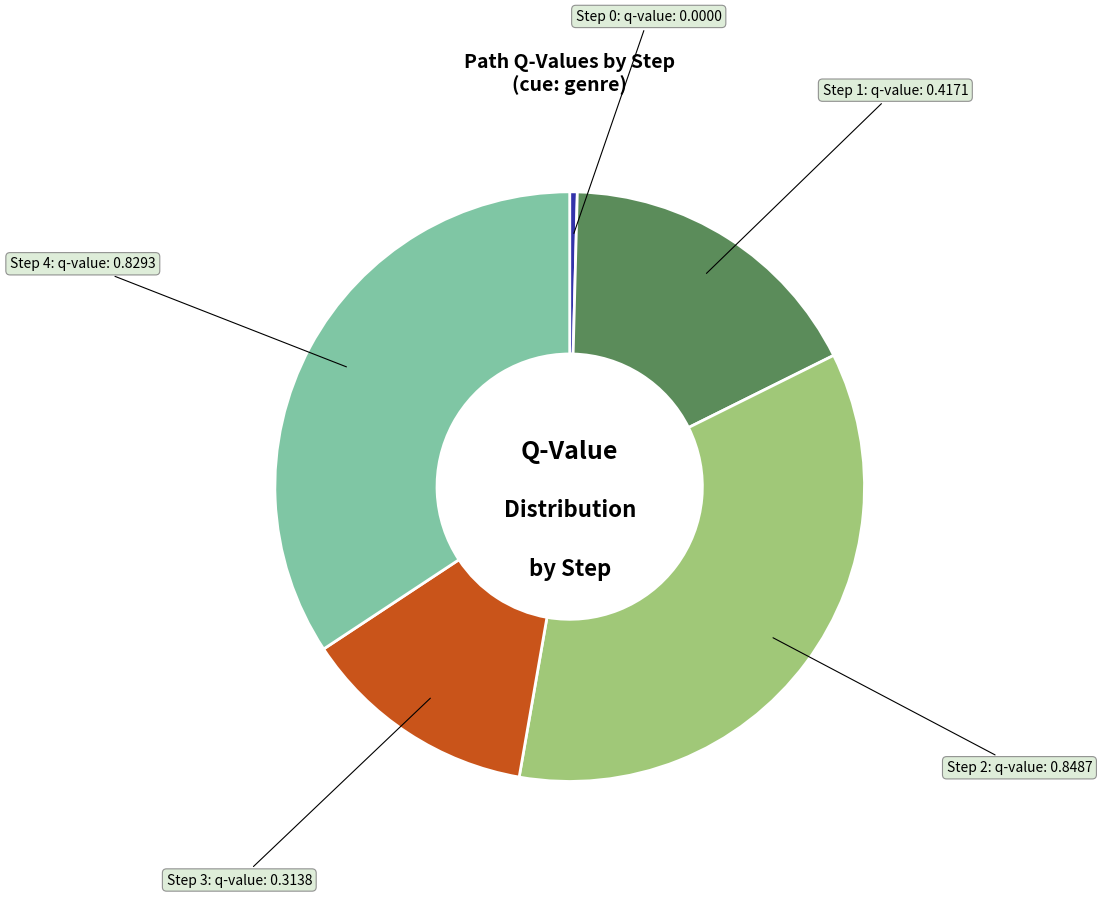

Does any single category account for the majority?

No